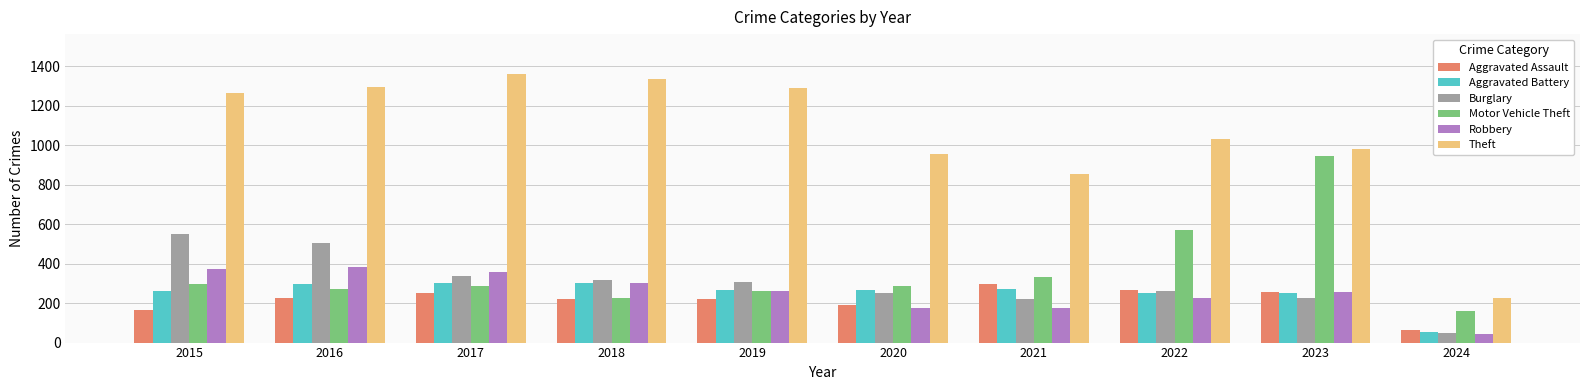

What is the sum of the Aggravated Battery values at 2020 and 2016?

566